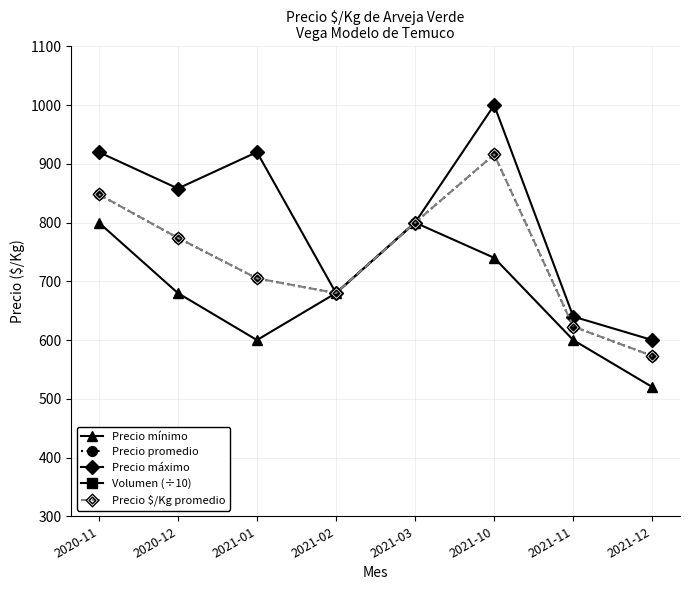

What value does the Precio promedio series have at 2021-10, to the nearest 5?

915